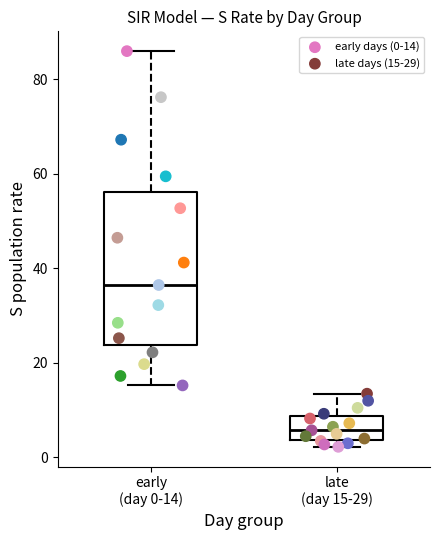

Which series has the widest spread of Y values?

early days (0-14)